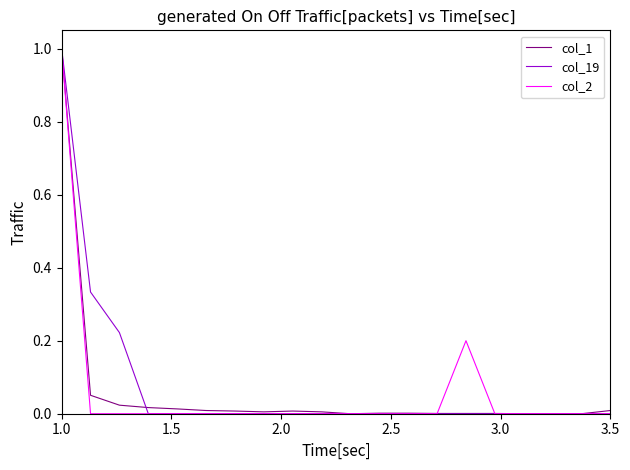

What is the highest value of the col_2 series?

1.0